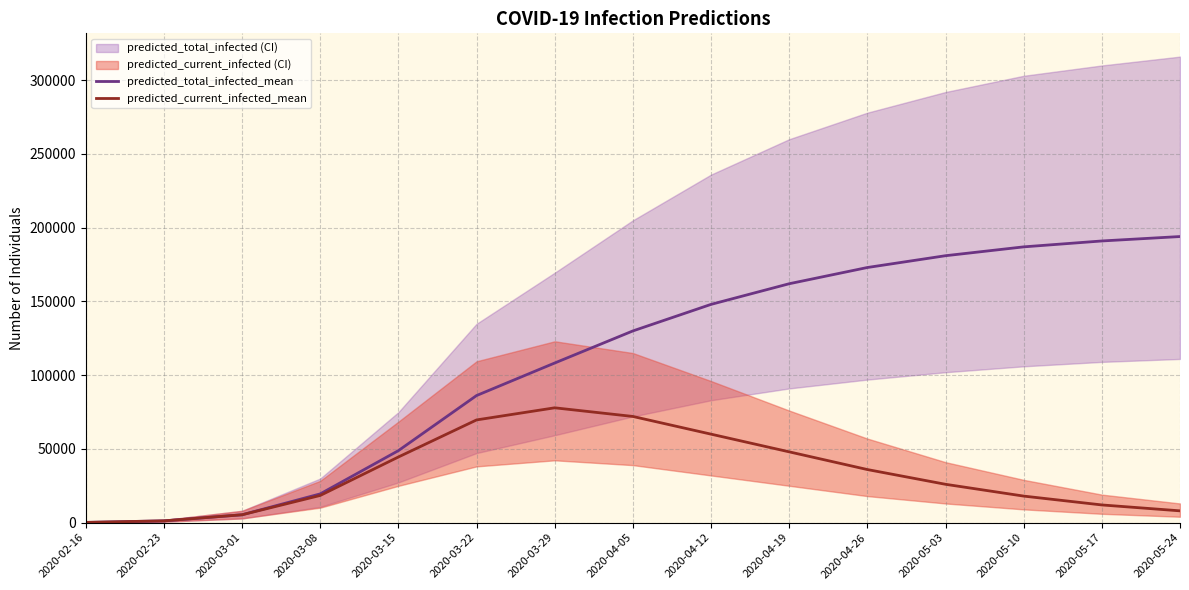

Is this an area chart (filled region under the line)?

No